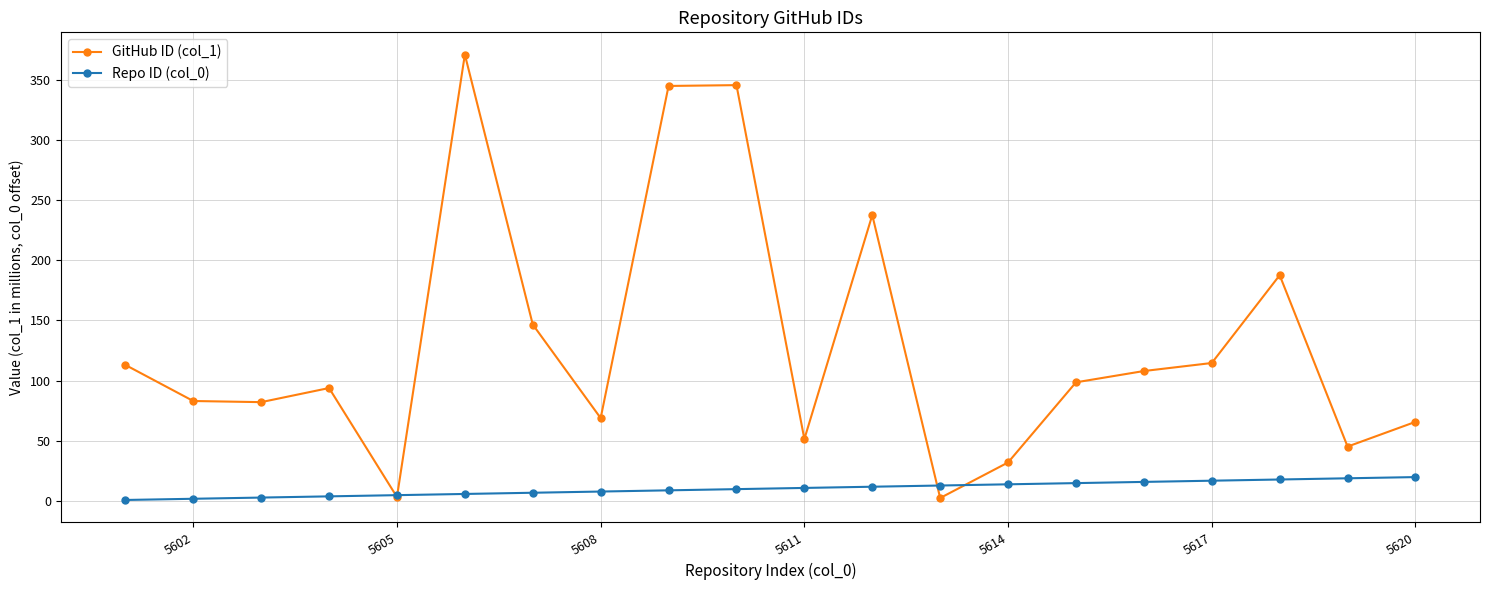

What is the maximum value for Repo ID (col_0)?

20.0